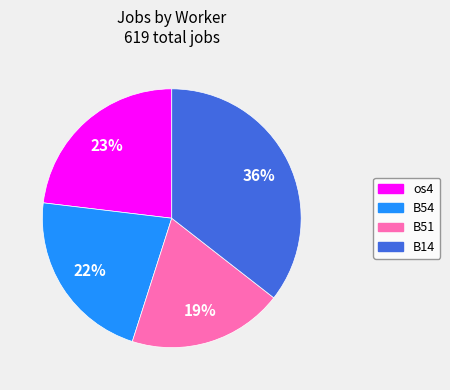

Which has a higher value, os4 or B51?

os4